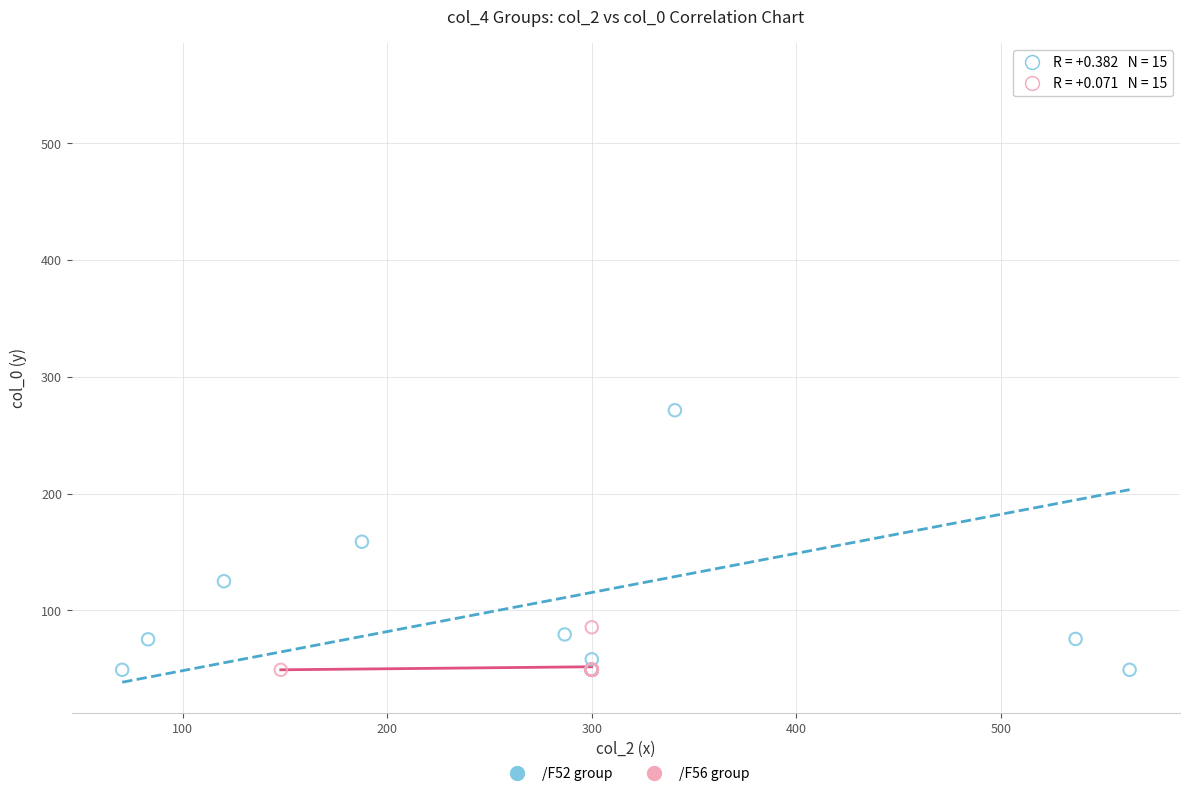

Which series reaches the maximum Y coordinate?

/F52 group